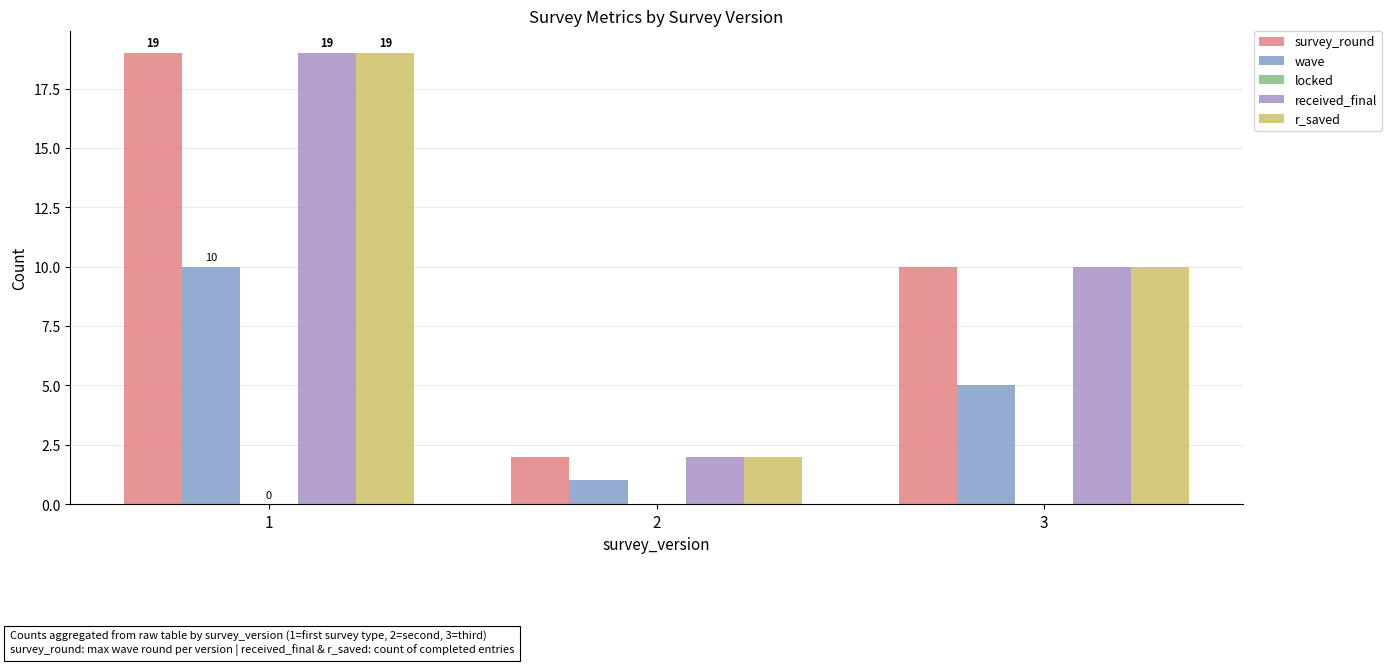

Is it true that survey_round equals 10 at 3?

True